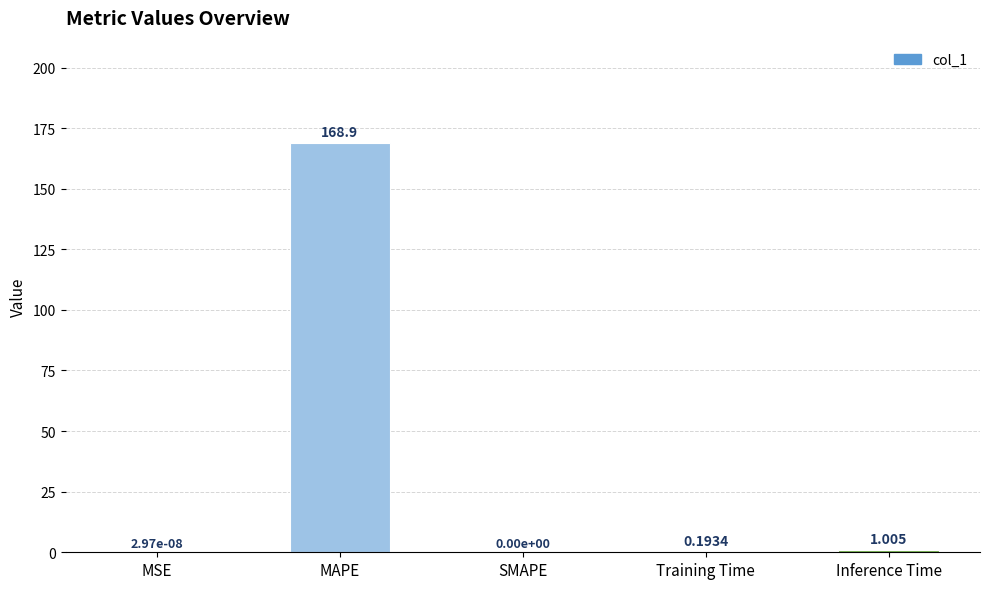

Which label corresponds to the largest value in the chart?

MAPE